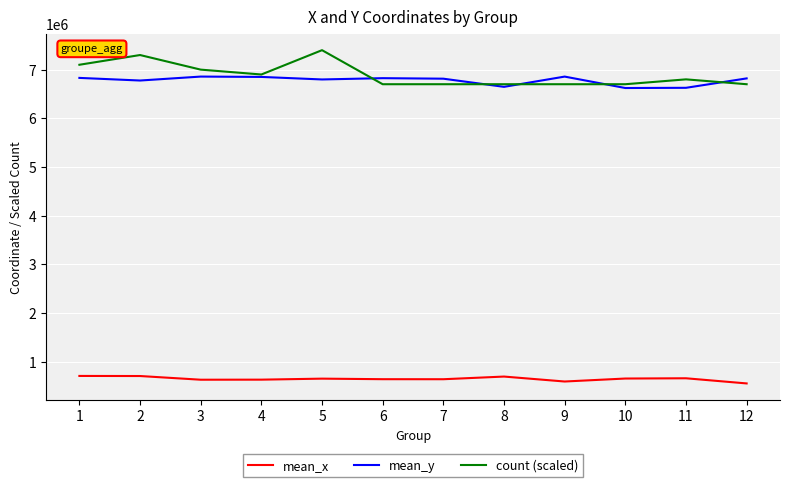

The value of count (scaled) at 10 is 8923757.8. True or false?

False